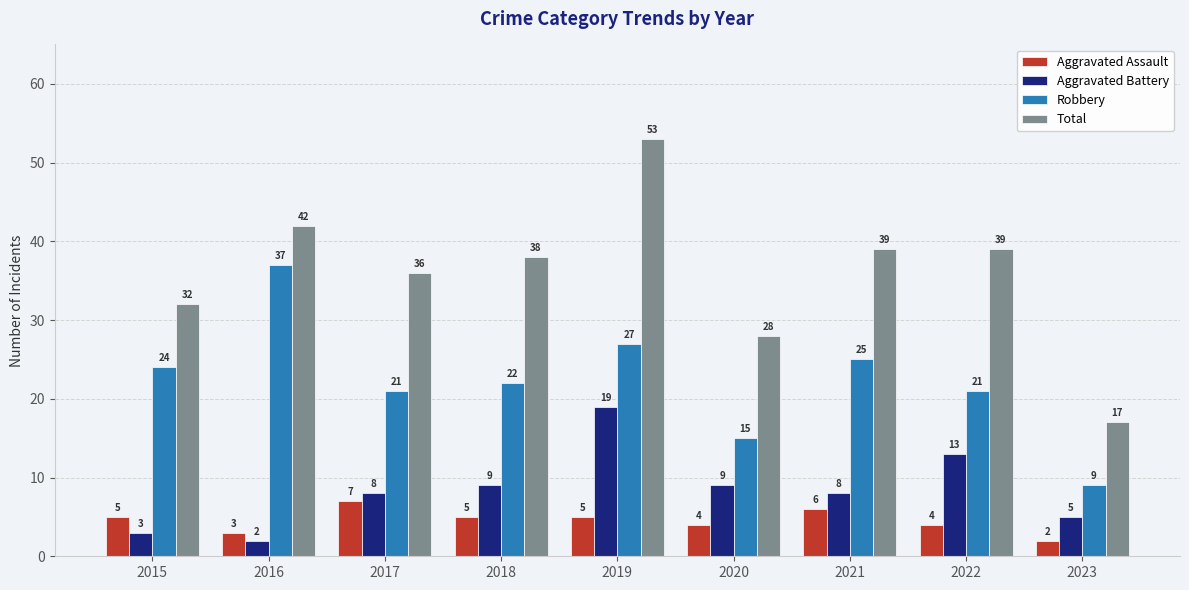

Reading left to right, list all the values displayed in this chart.

Aggravated Assault: 5	3	7	5	5	4	6	4	2
Aggravated Battery: 3	2	8	9	19	9	8	13	5
Robbery: 24	37	21	22	27	15	25	21	9
Total: 32	42	36	38	53	28	39	39	17